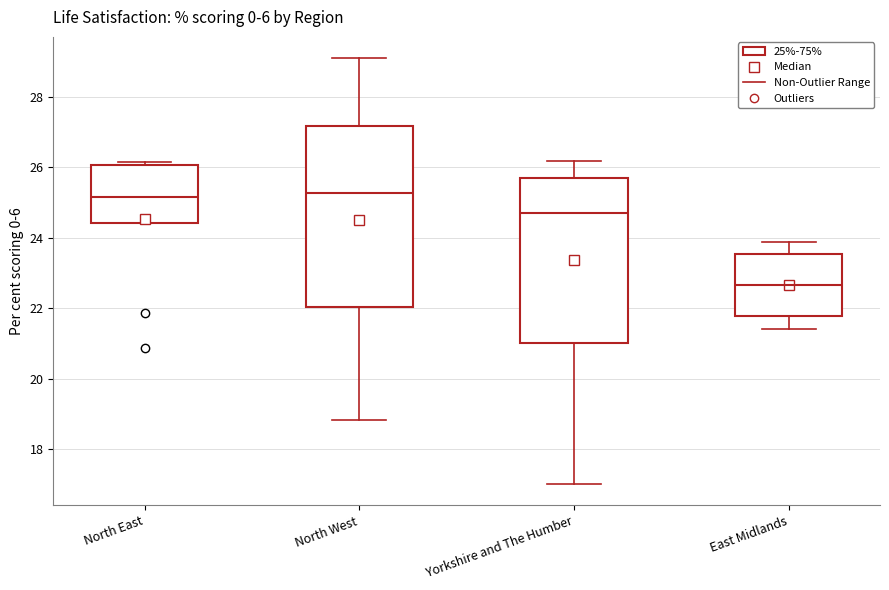

Reading left to right, read every box against the y-axis: the position of its median line, the range the box covers, and the ends of its whiskers. The values are not printed on the chart, so give them approximately, as read against the axis.

North East: median 25.2, box 24.4 to 26.0, whiskers 24.4 to 26.2
North West: median 25.2, box 22.0 to 27.2, whiskers 18.8 to 29.2
Yorkshire and The Humber: median 24.8, box 21.0 to 25.6, whiskers 17.0 to 26.2
East Midlands: median 22.6, box 21.8 to 23.6, whiskers 21.4 to 23.8